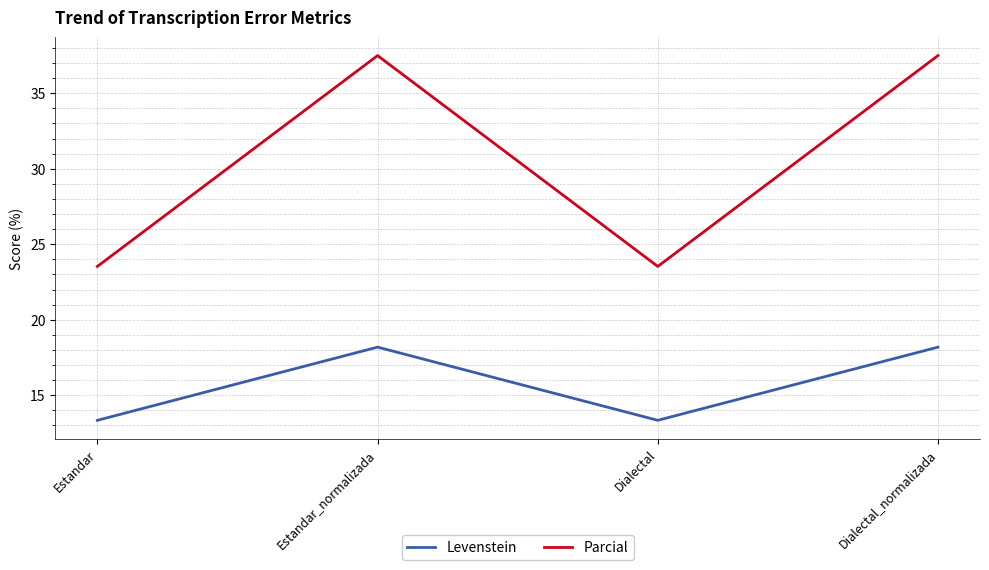

What is the difference between the maximum and minimum values in the Parcial series?

14.0